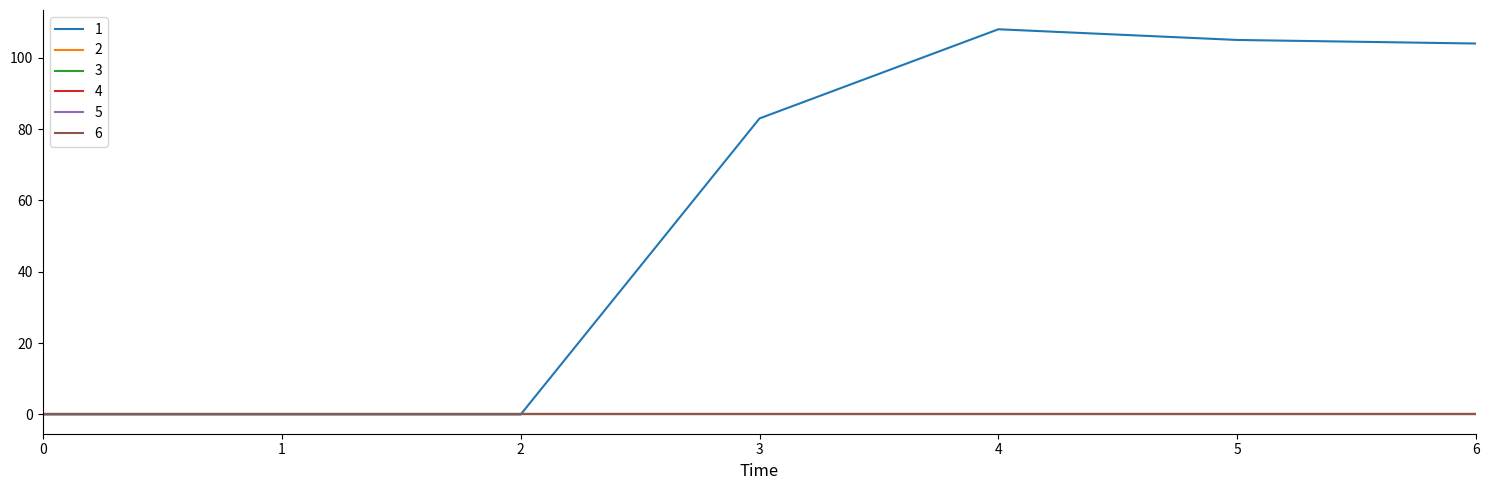

Does the chart display data point markers on the line(s)?

No